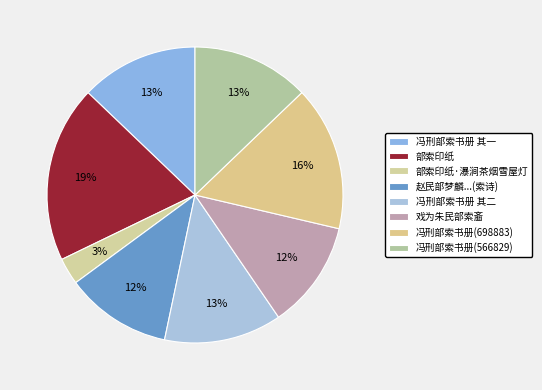

Combined, what portion of the pie is 部索印纸·瀑涧茶烟雪屋灯 and 冯刑部索书册(566829)?

15.8%